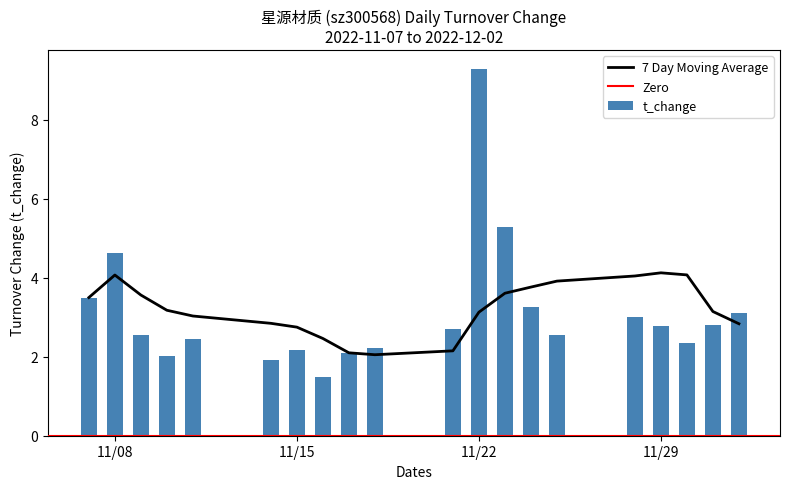

What is the minimum value for t_change?

1.5